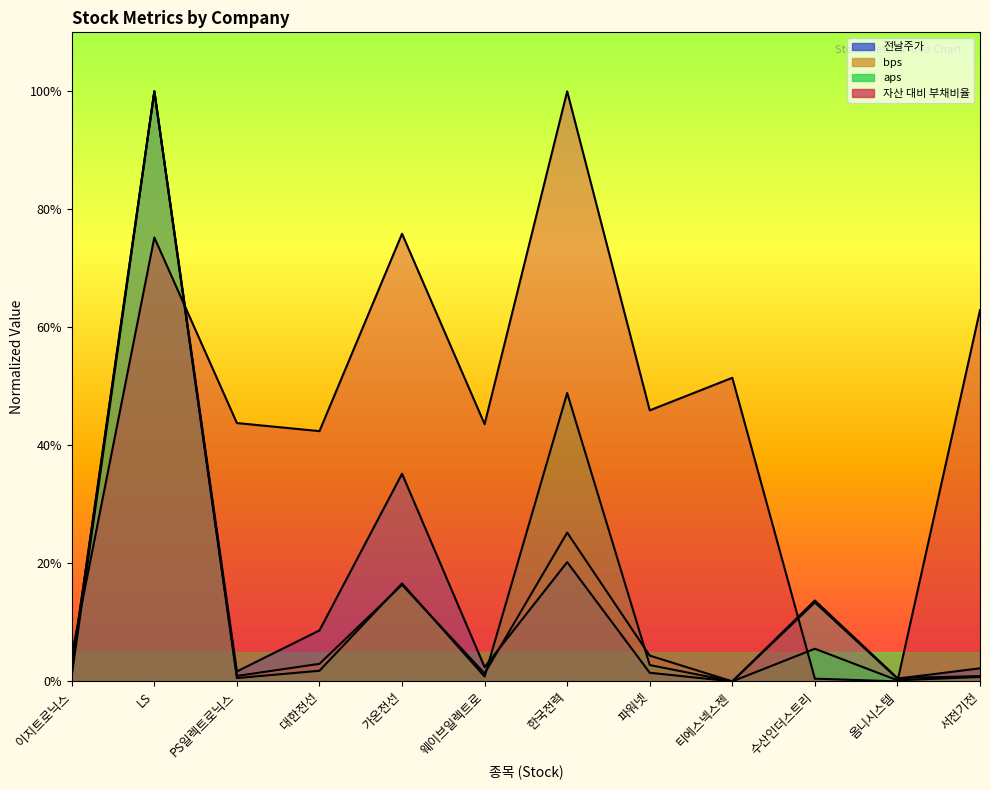

At which label does aps first exceed 1?

이지트로닉스